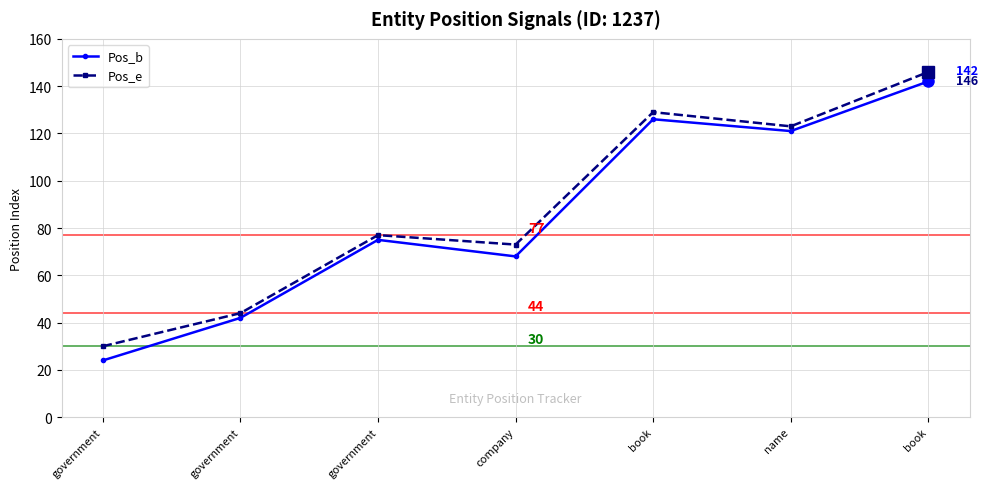

At which label does Pos_e reach its minimum?

government